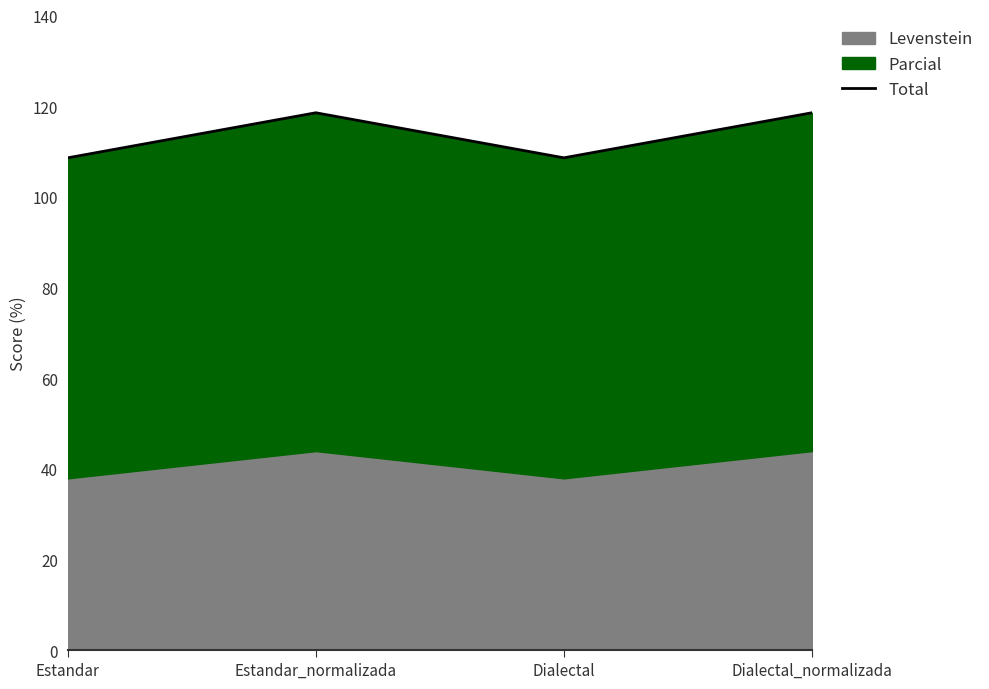

How many values are below 118?

2